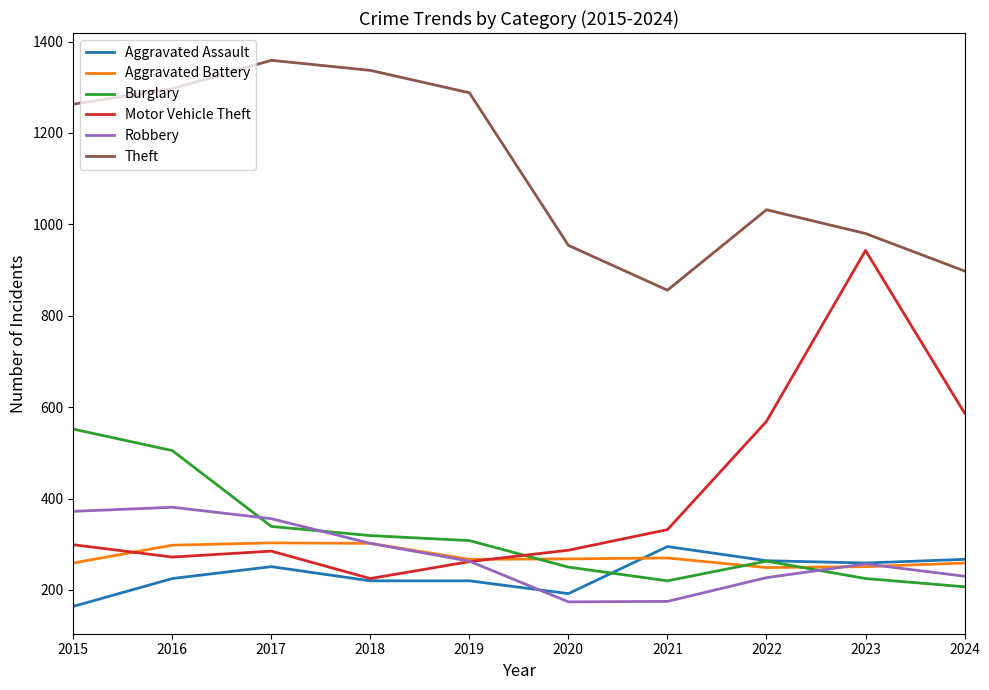

What is the maximum value shown in the chart?

1359